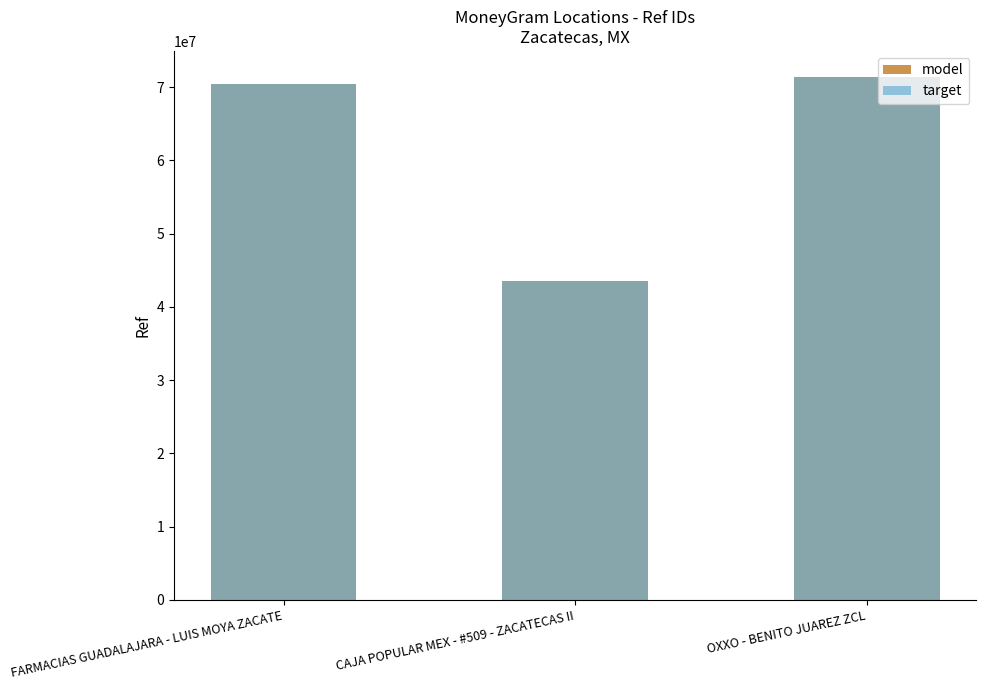

At which category is the sum across all series the highest?

OXXO - BENITO JUAREZ ZCL